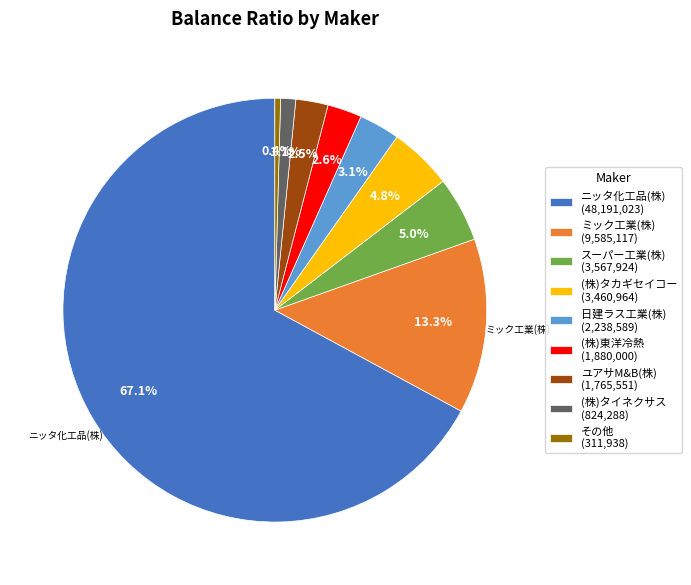

To the nearest percent, what is the average slice percentage?

11%